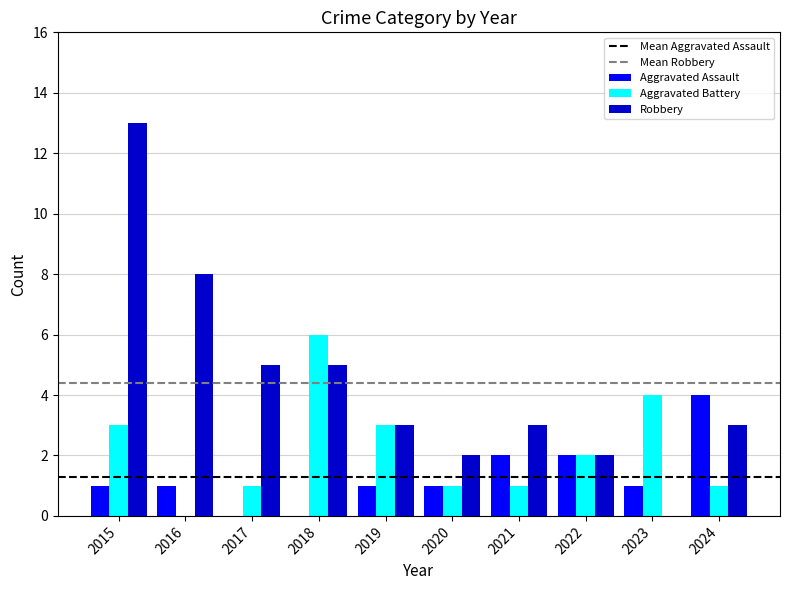

Which series has the largest total across all categories?

Robbery